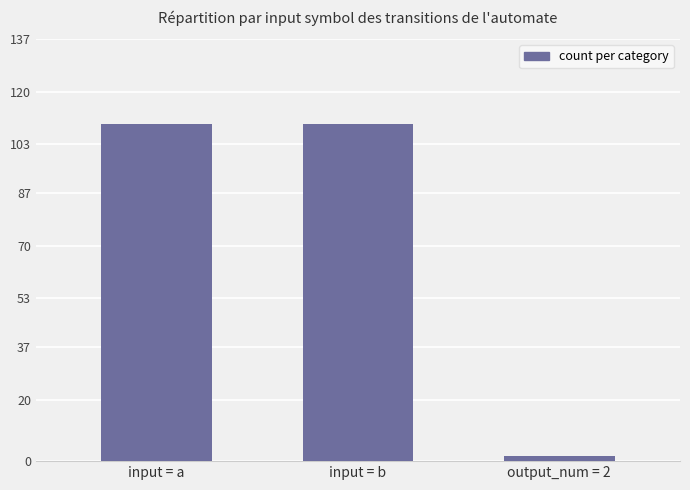

What is the smallest value displayed?

2